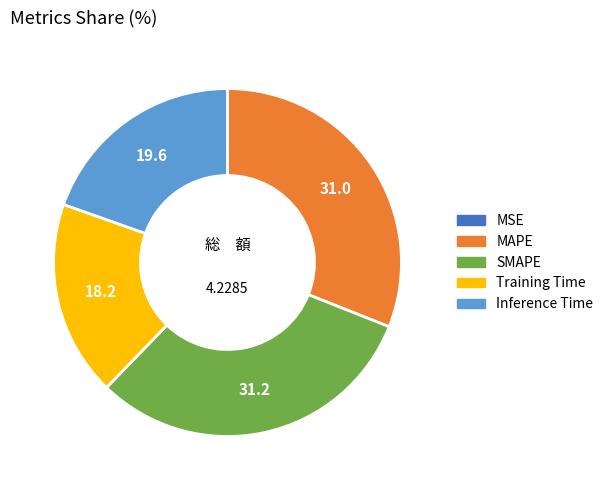

What is the ratio of the value at MAPE to the value at SMAPE?

1.0